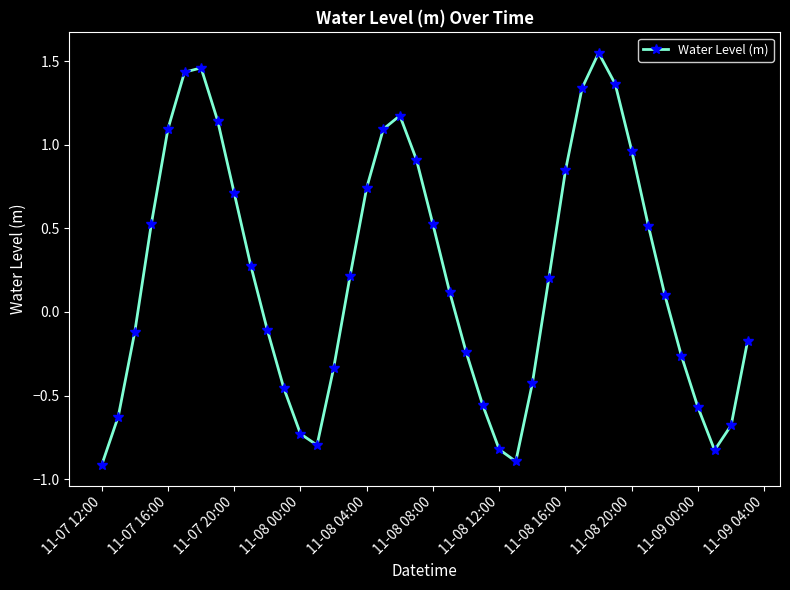

What is the sum of all values?

8.8